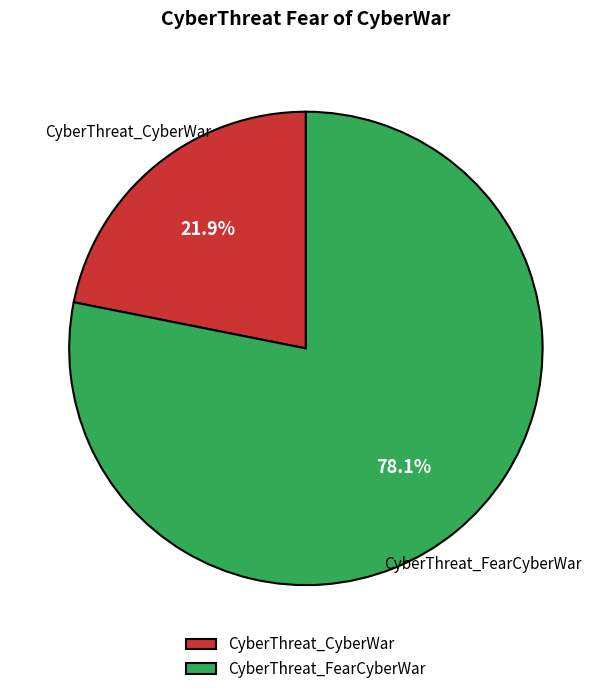

How many segments does this pie chart have?

2